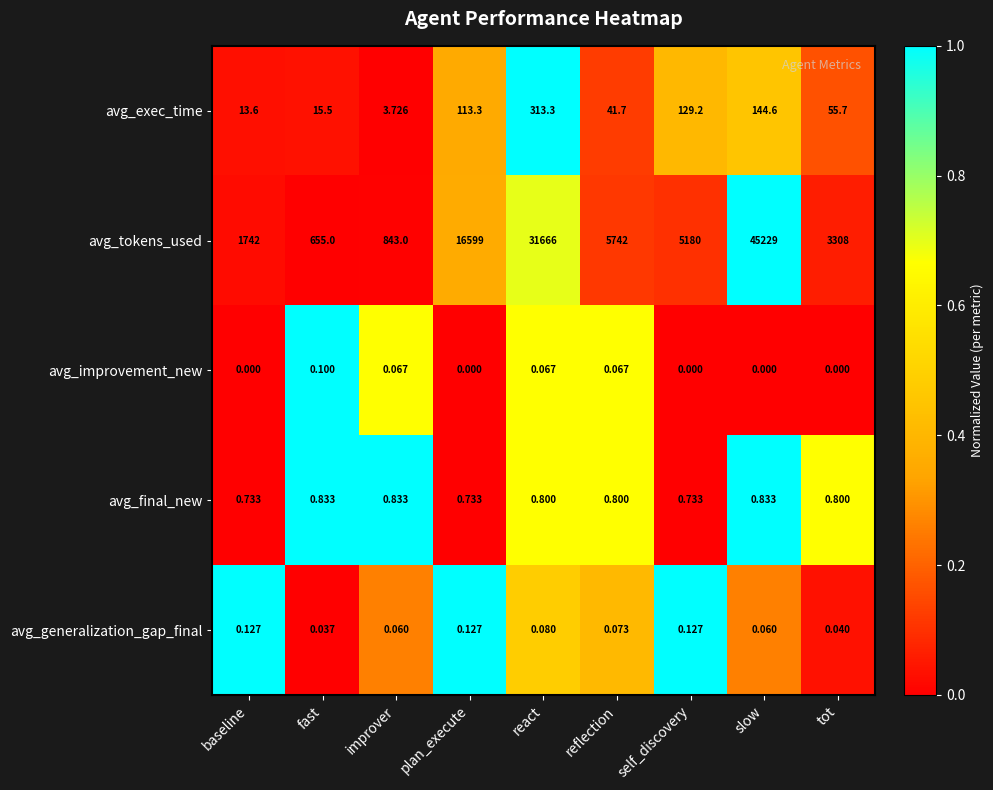

At which label does avg_tokens_used reach its peak?

slow